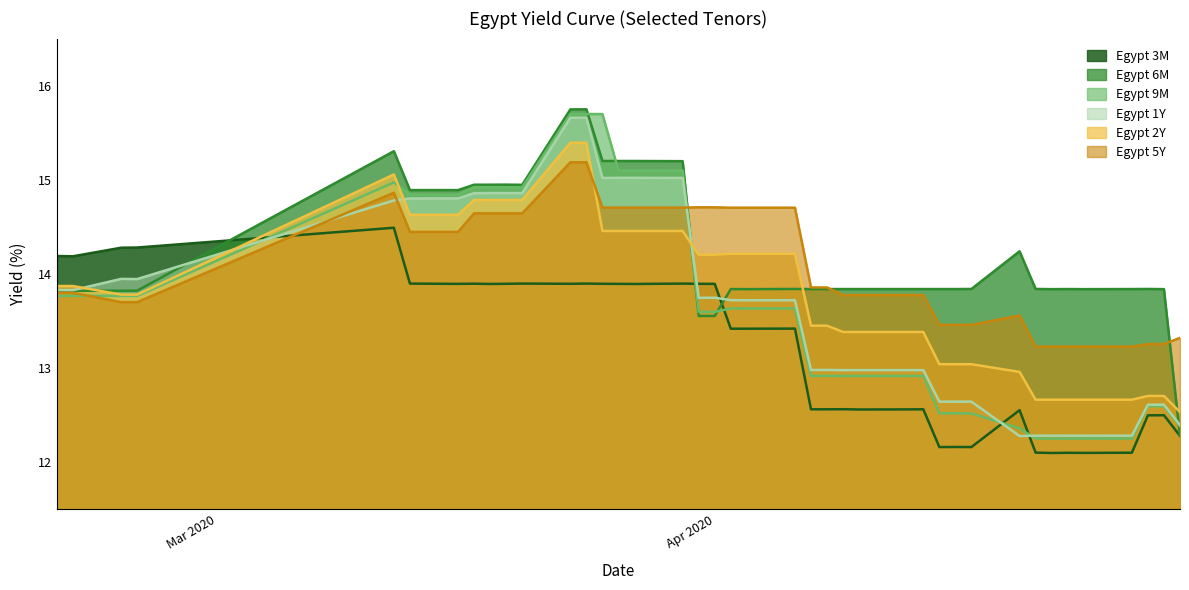

True or false: Egypt 2Y has more than 1 interior local peaks.

False